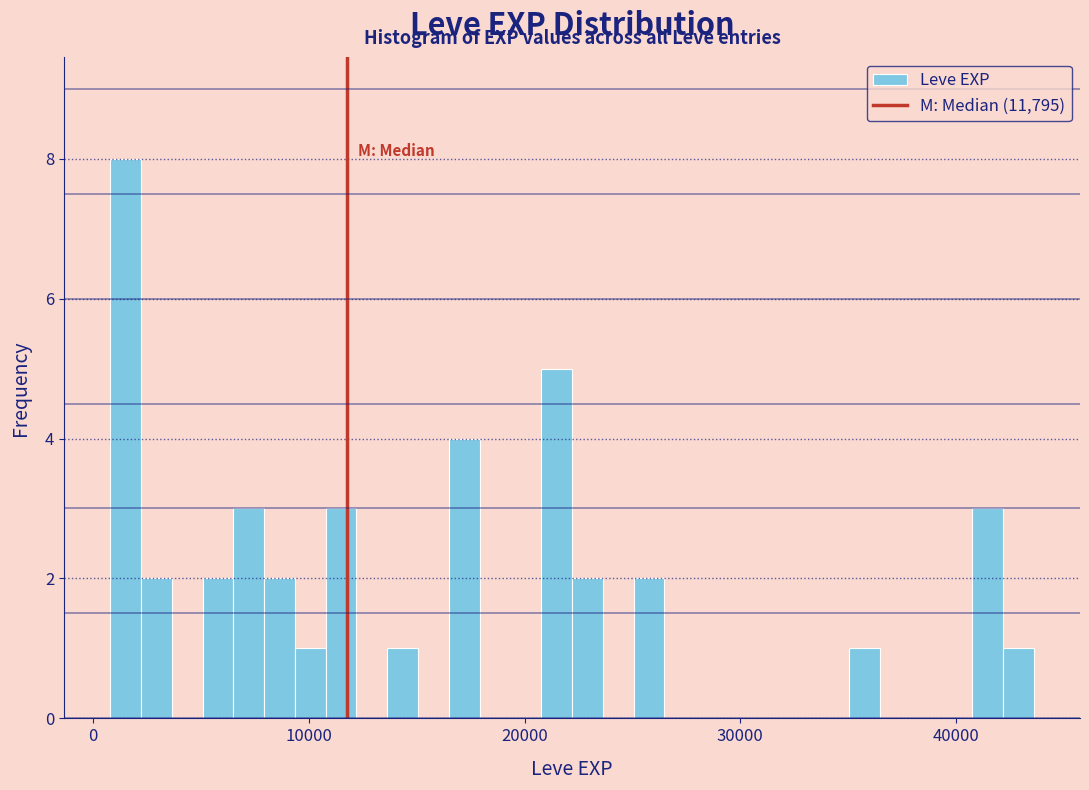

Around what value on the x-axis is the tallest bar? Give the approximate position of its centre, as read against the axis.

2000